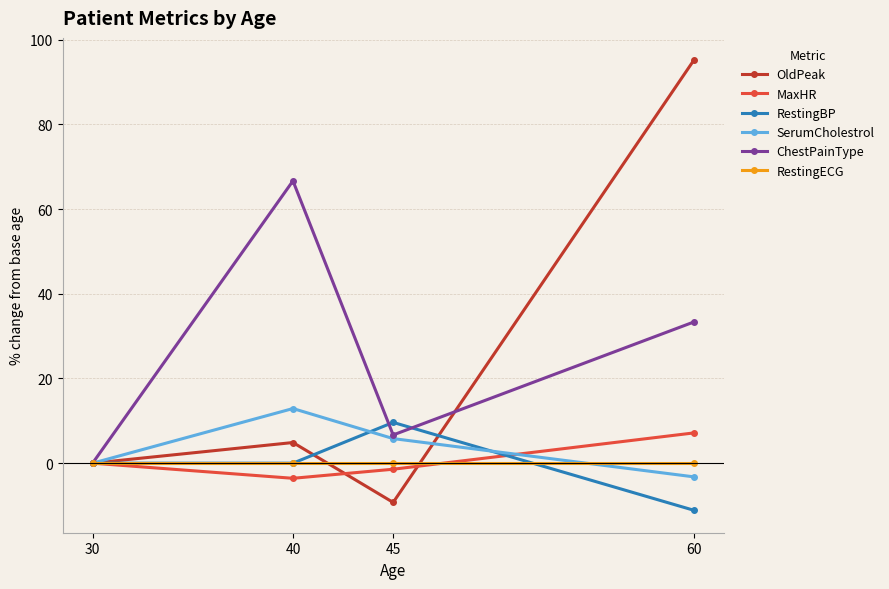

Where is the first local minimum for ChestPainType?

45